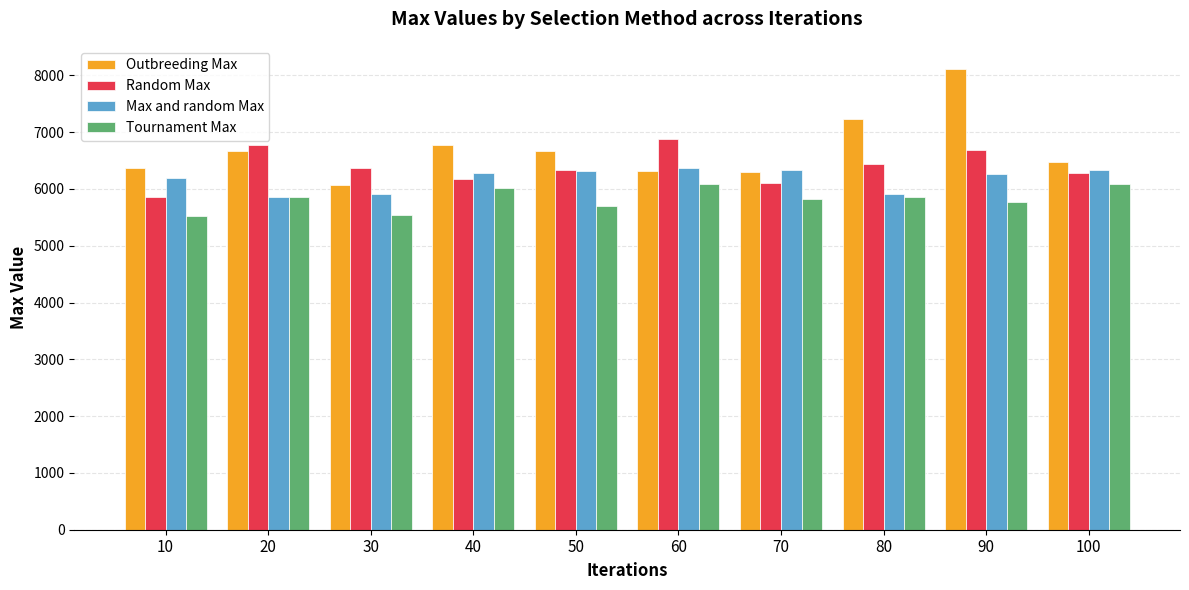

At 90, list the series in order from largest to smallest.

Outbreeding Max, Random Max, Max and random Max, Tournament Max